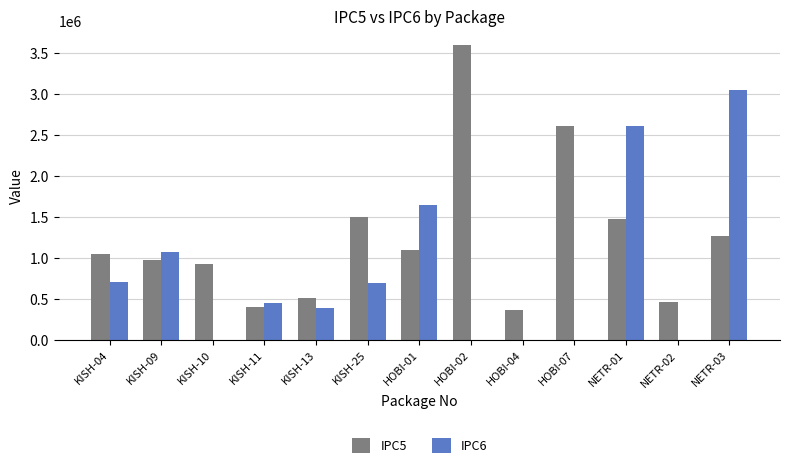

What is the greatest value displayed?

3592148